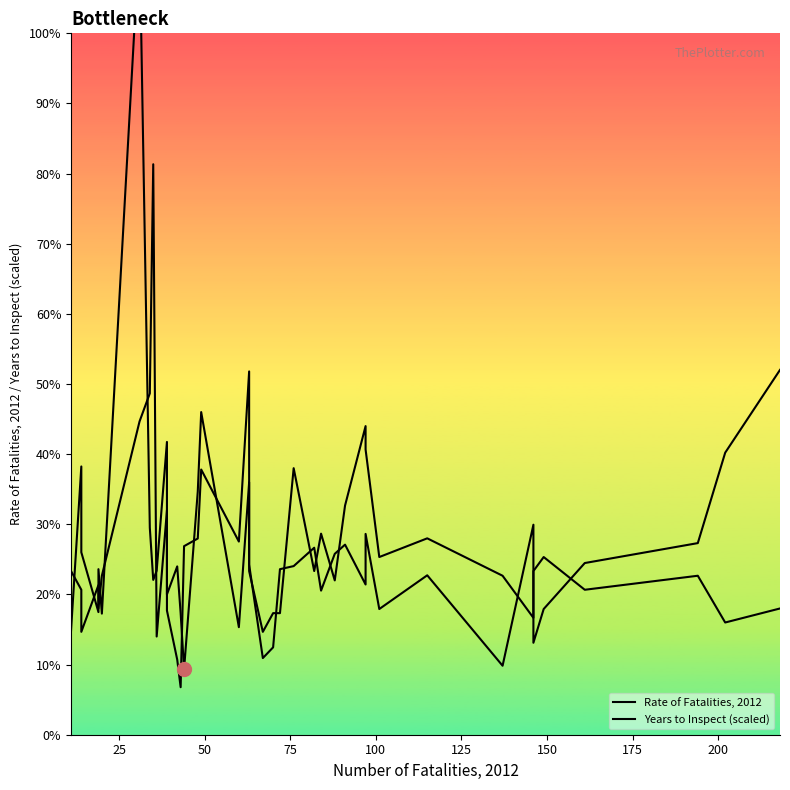

What is the maximum value for Years to Inspect (scaled)?

17.1